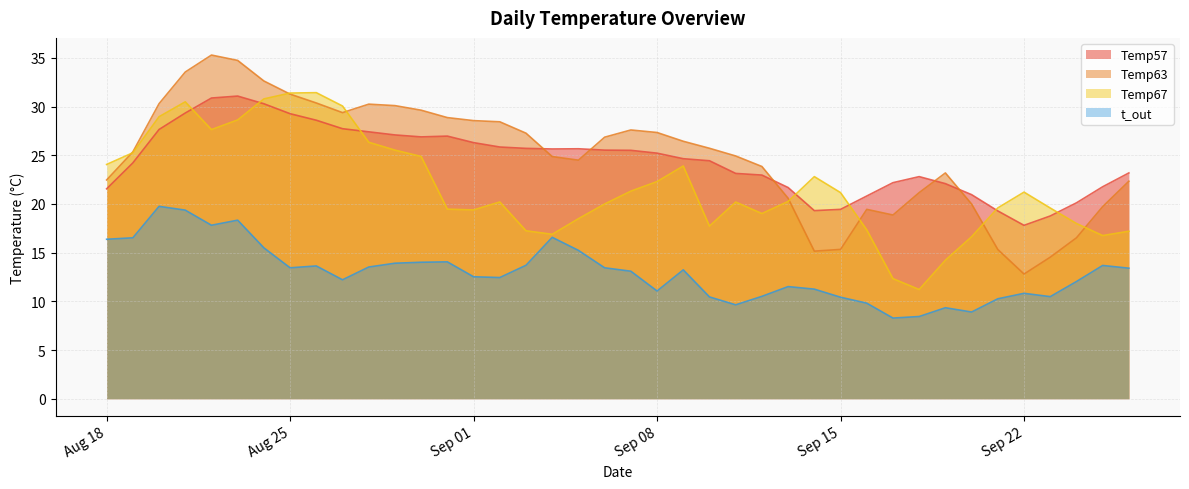

What is the label of the 34th point from the left?

2020-09-20